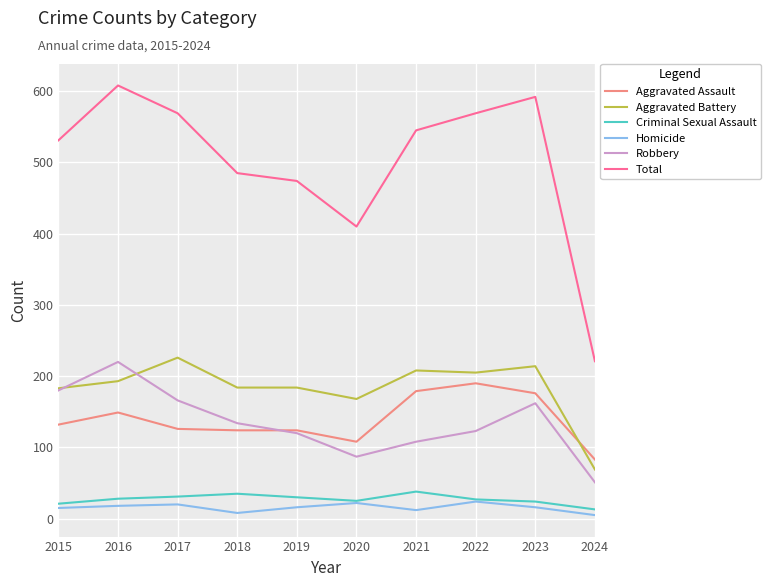

Does the chart display data point markers on the line(s)?

No